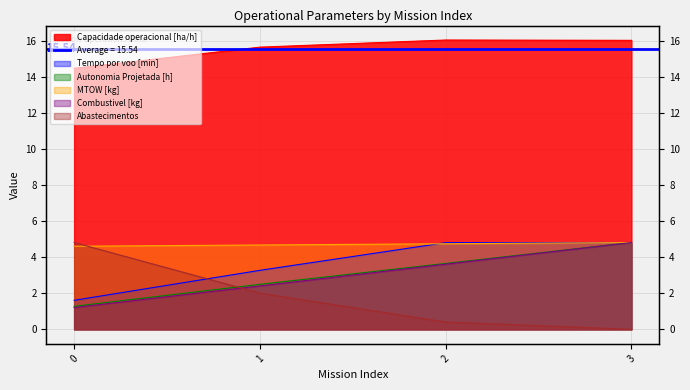

What is the lowest value of the MTOW [kg] series?

4.6